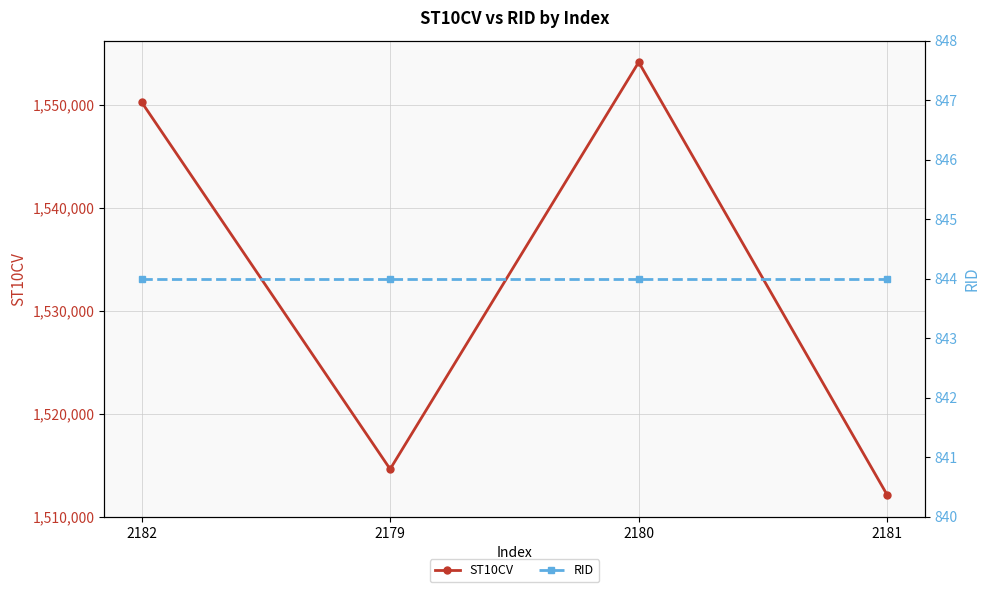

What is the average value of the ST10CV series?

1532785